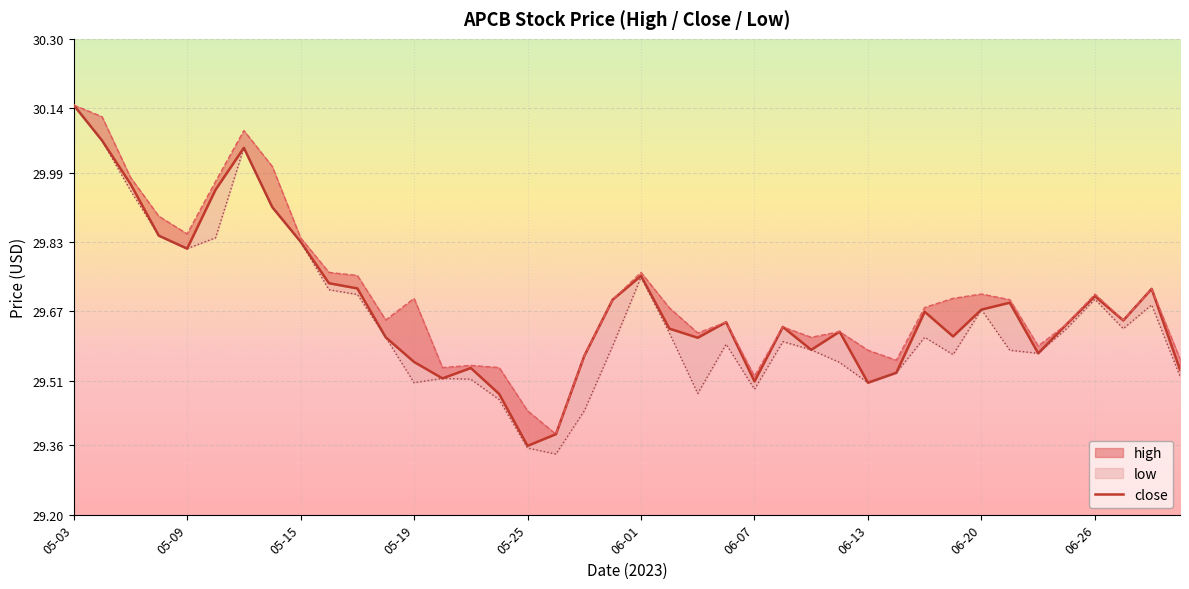

What position from the right is 14?

26